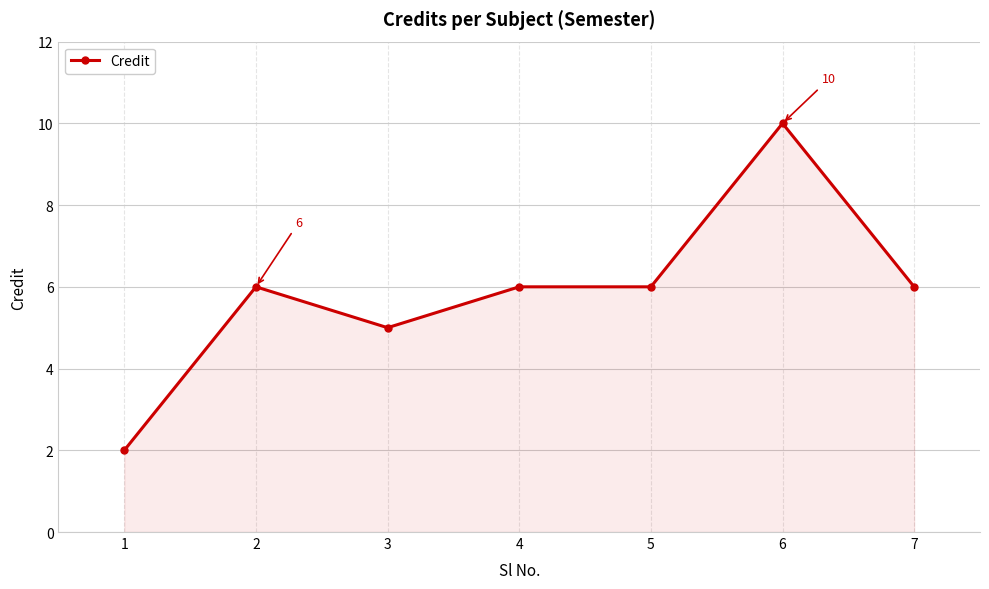

What is the difference between the second highest and minimum values?

4